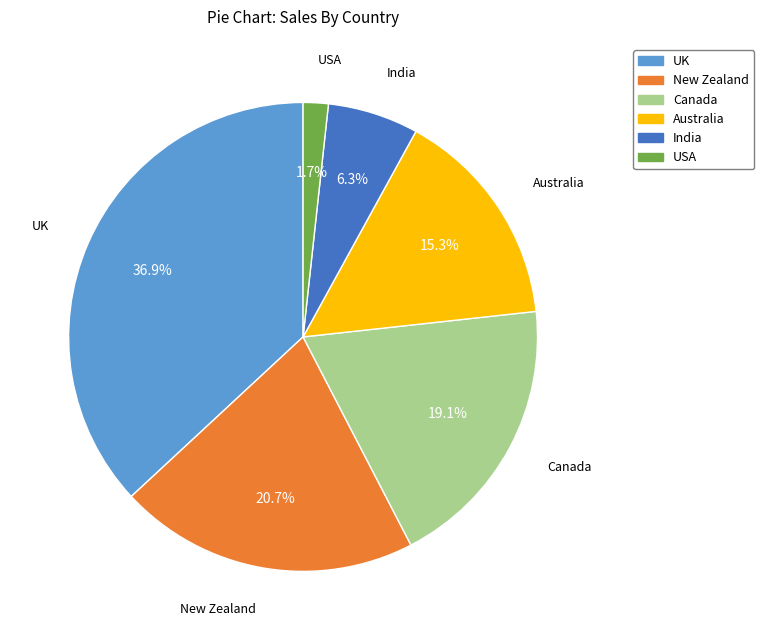

How many segments does this pie chart have?

6